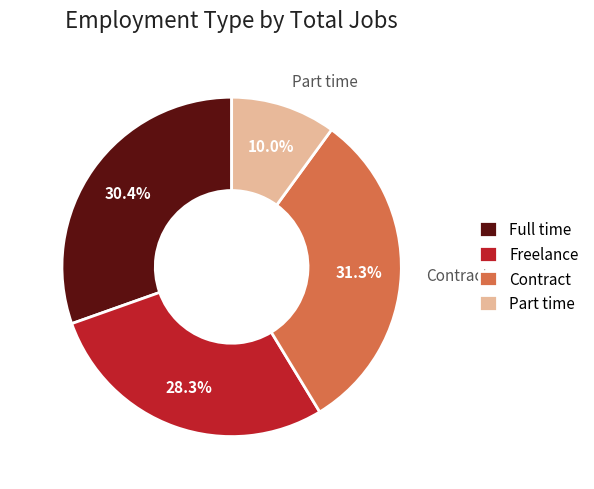

What is the largest slice in the pie chart?

Contract